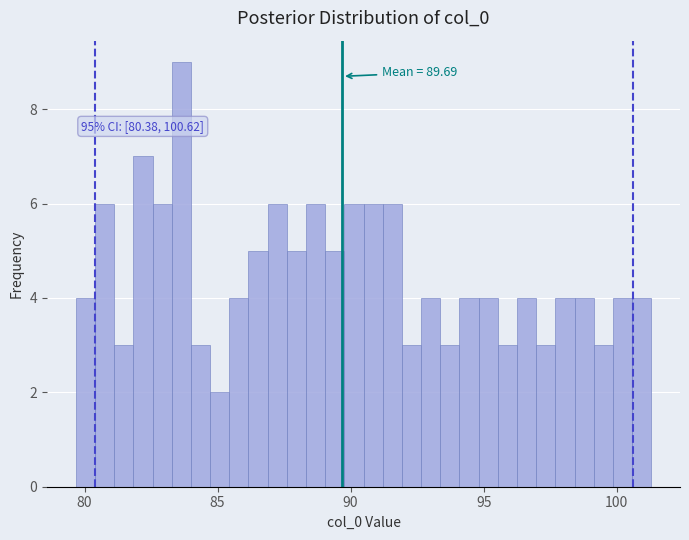

Read against the x-axis, roughly where is the centre of the tallest bar?

83.5